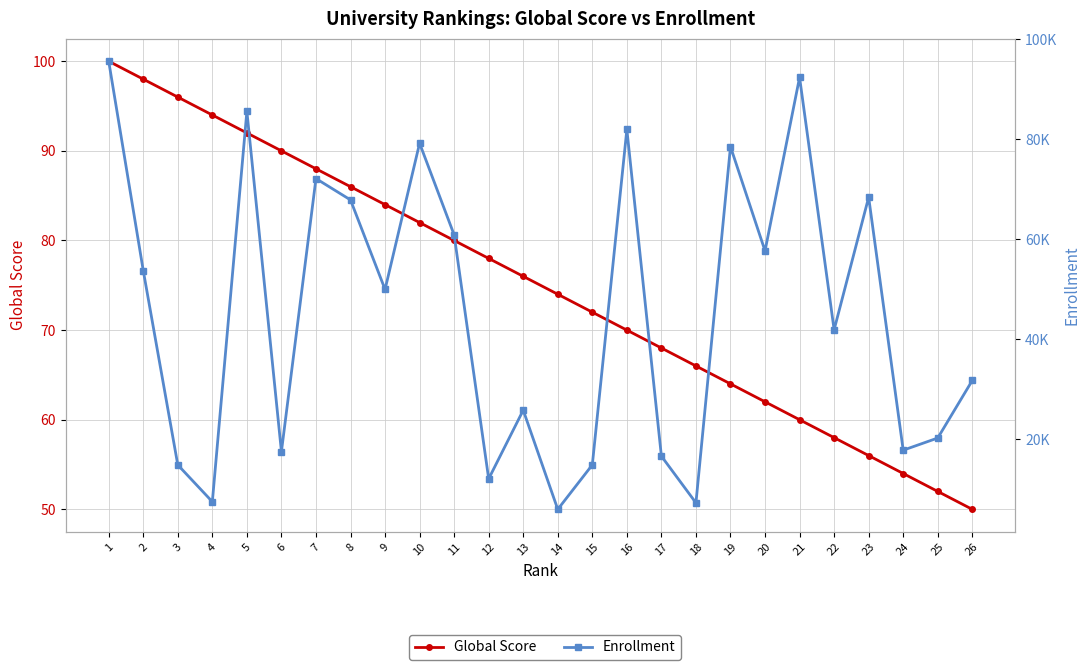

True or false: Global Score and Enrollment cross at least once.

False